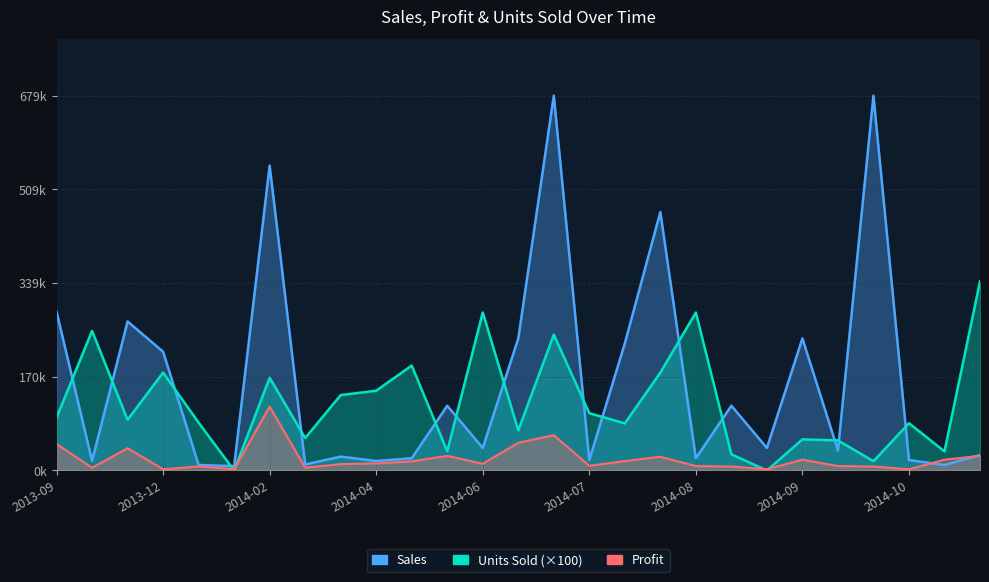

Does the chart have visible grid lines?

Yes